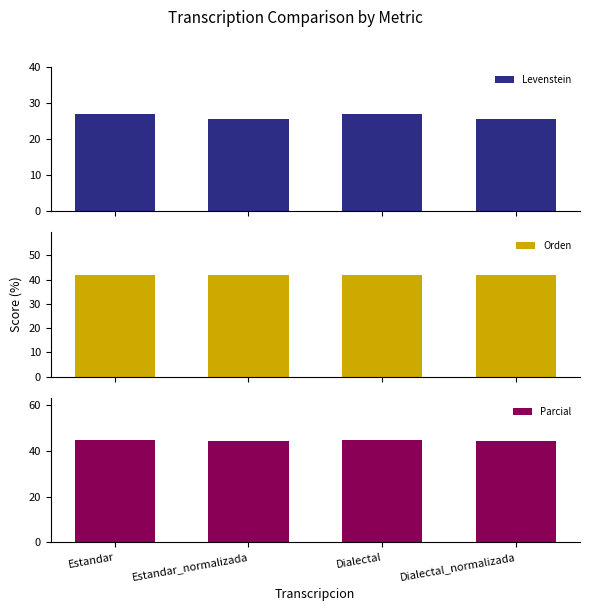

What is the approximate value of Orden at Estandar?

41.9